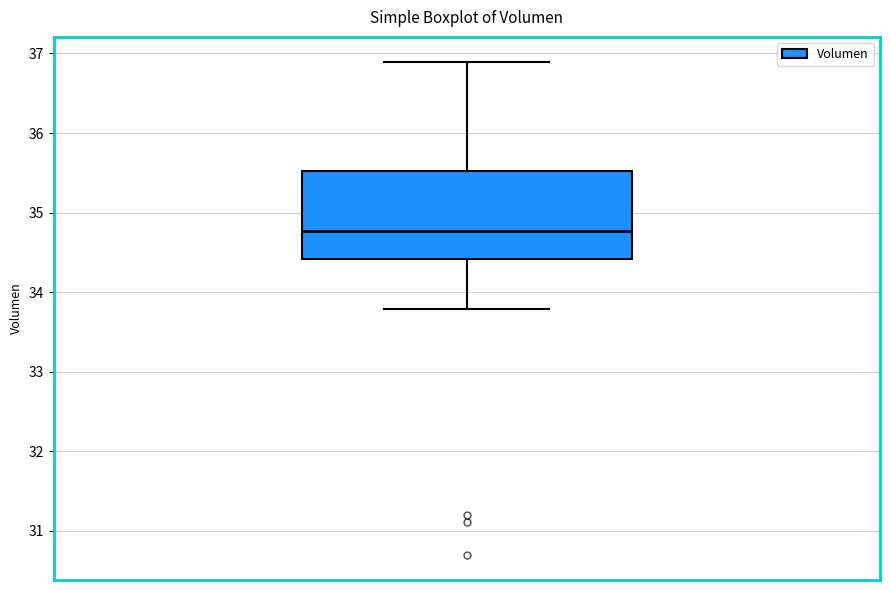

Read this box plot against the y-axis: the position of the median line, the range covered by the box, and the ends of both whiskers. The values are not printed on the chart, so give them approximately, as read against the axis.

median 34.8, box 34.4 to 35.5, whiskers 33.8 to 36.9